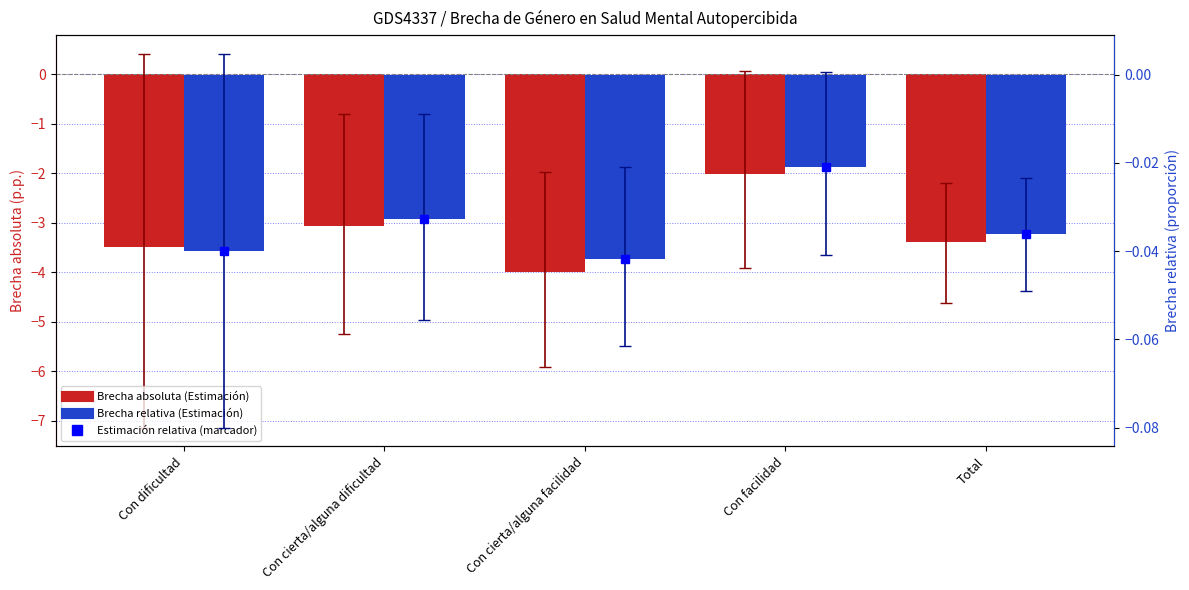

Count the number of data series in this chart.

3